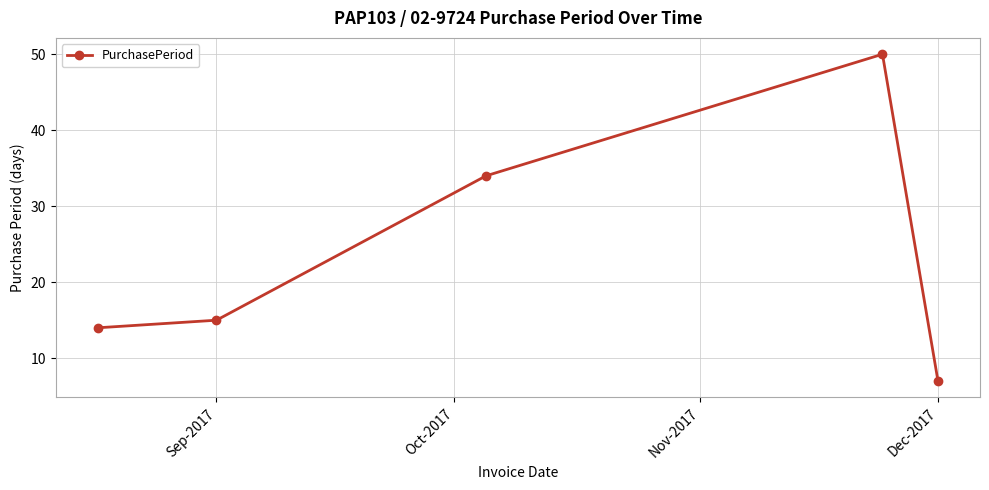

What is the sum of all values?

120